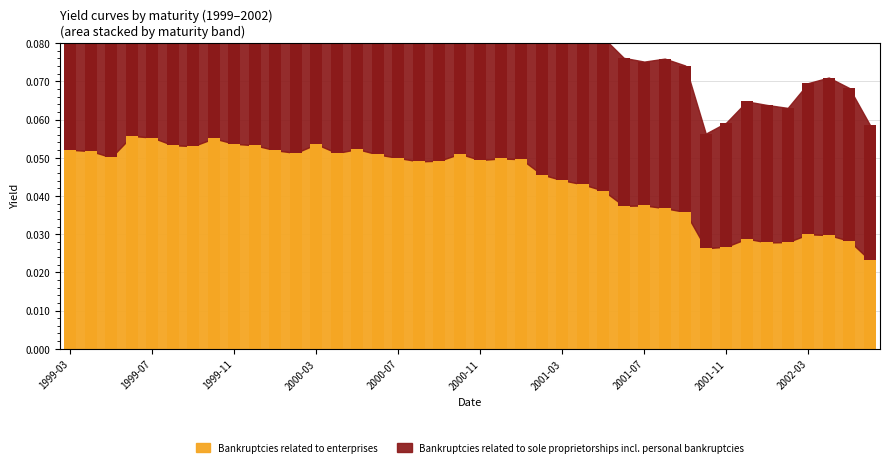

At which category does the chart reach its minimum across all series?

2002-06-28